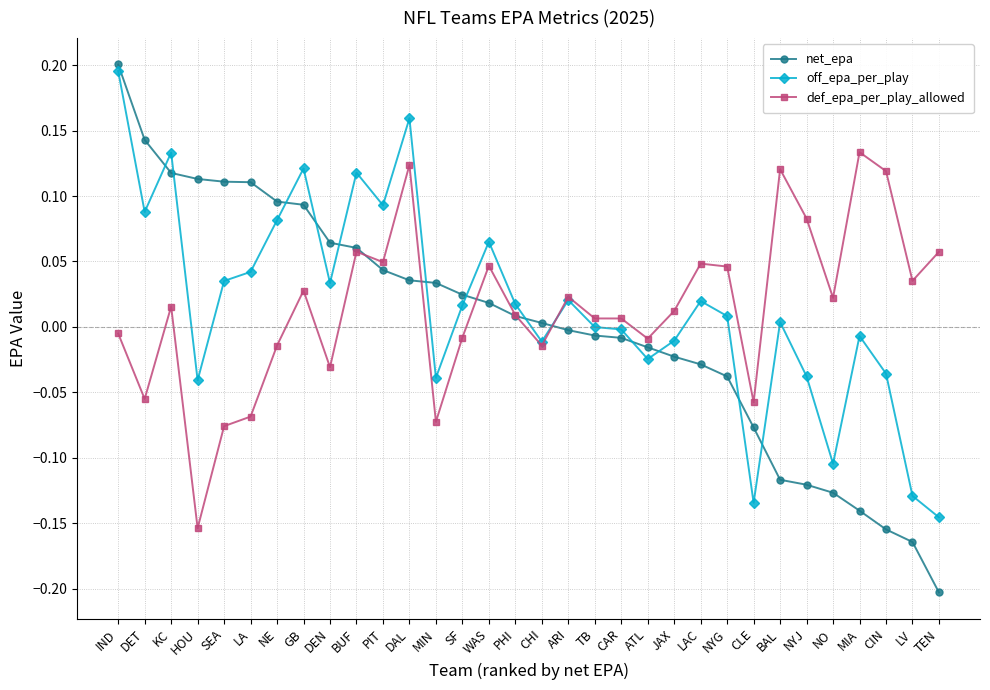

Rank the series at CAR from highest to lowest value.

def_epa_per_play_allowed, off_epa_per_play, net_epa